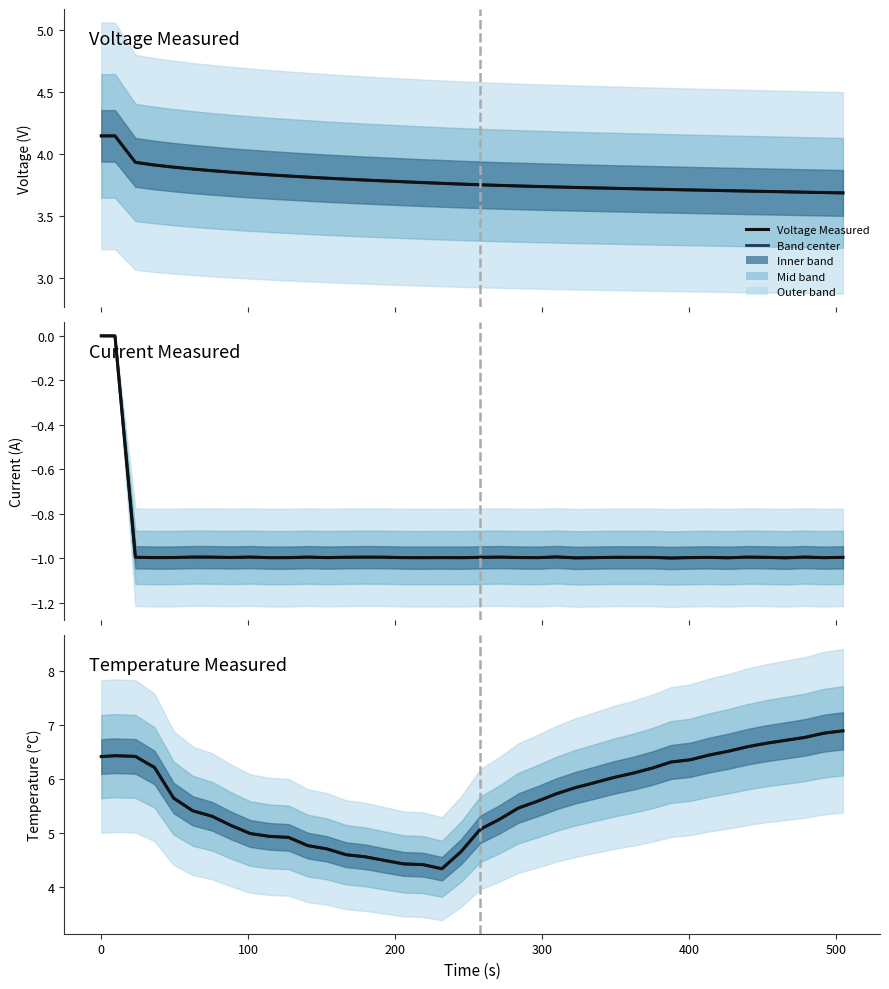

How many interior local valleys does the Current Measured series have?

13